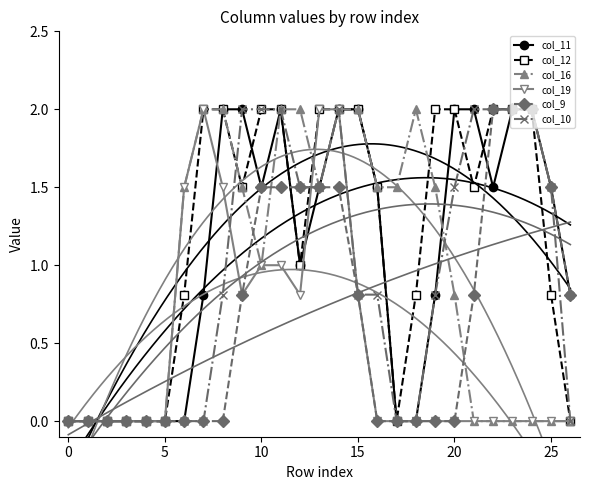

What is the difference between the second highest and minimum values in the col_12 series?

2.0